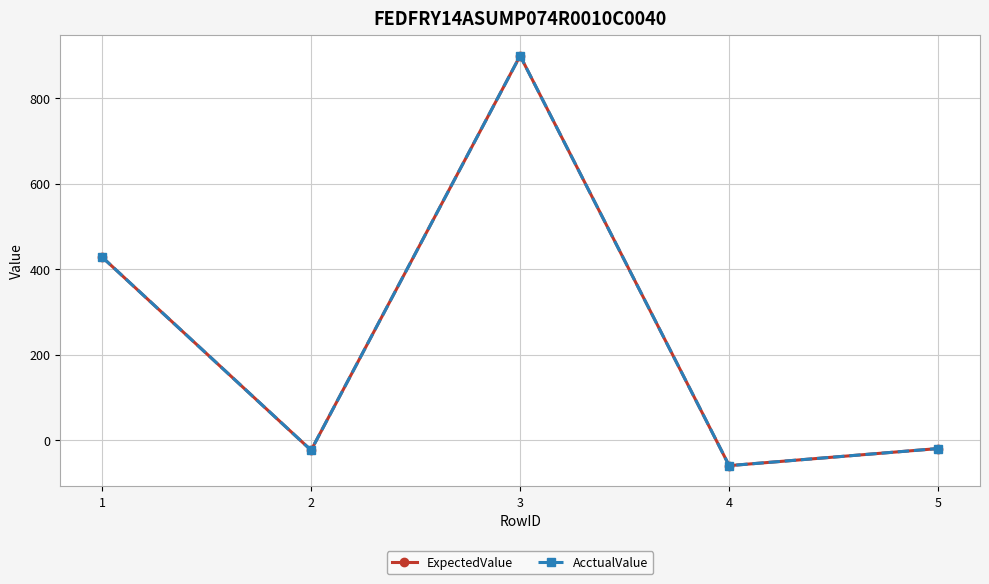

At how many categories does at least one series exceed 380?

2